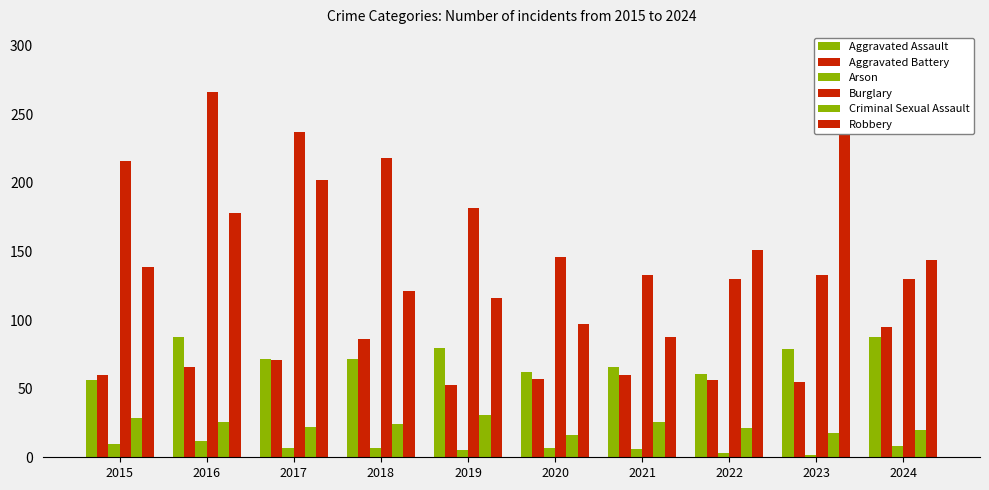

What are all the series names shown in the legend?

Aggravated Assault, Aggravated Battery, Arson, Burglary, Criminal Sexual Assault, Robbery